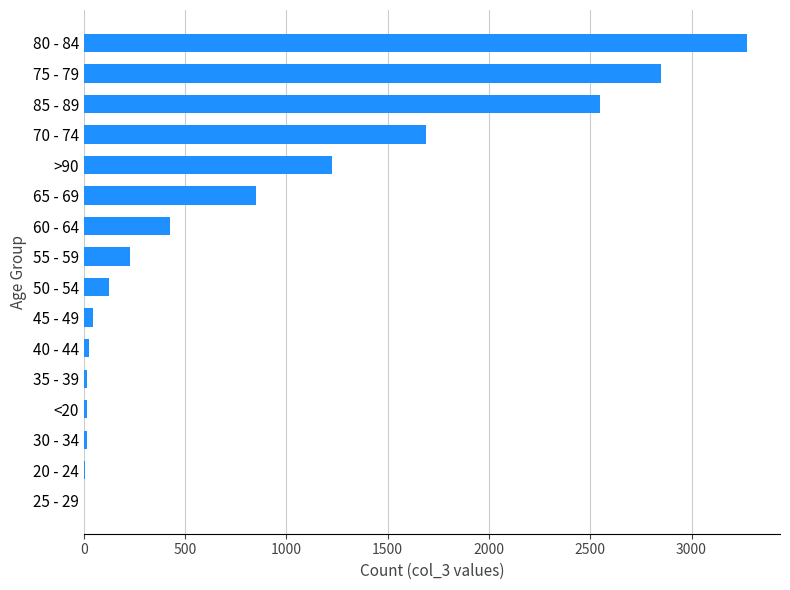

At which category does the chart reach its peak across all series?

80 - 84